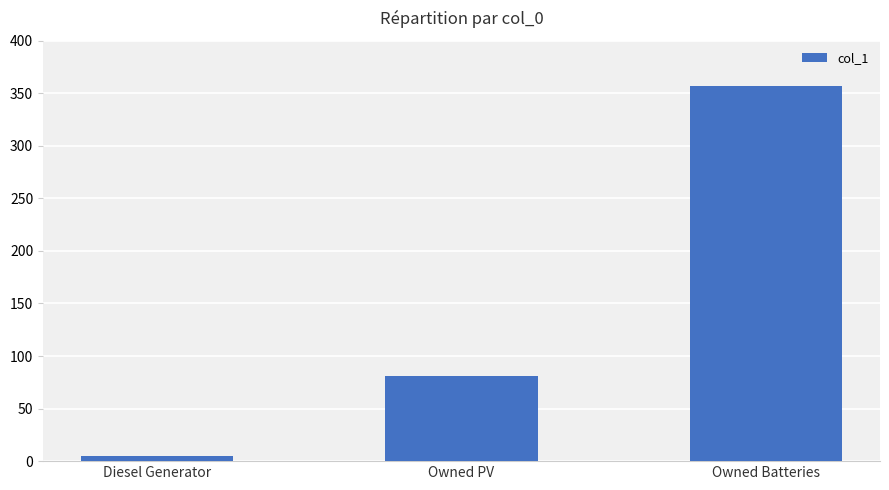

Count the values in the range 5 to 357.

3